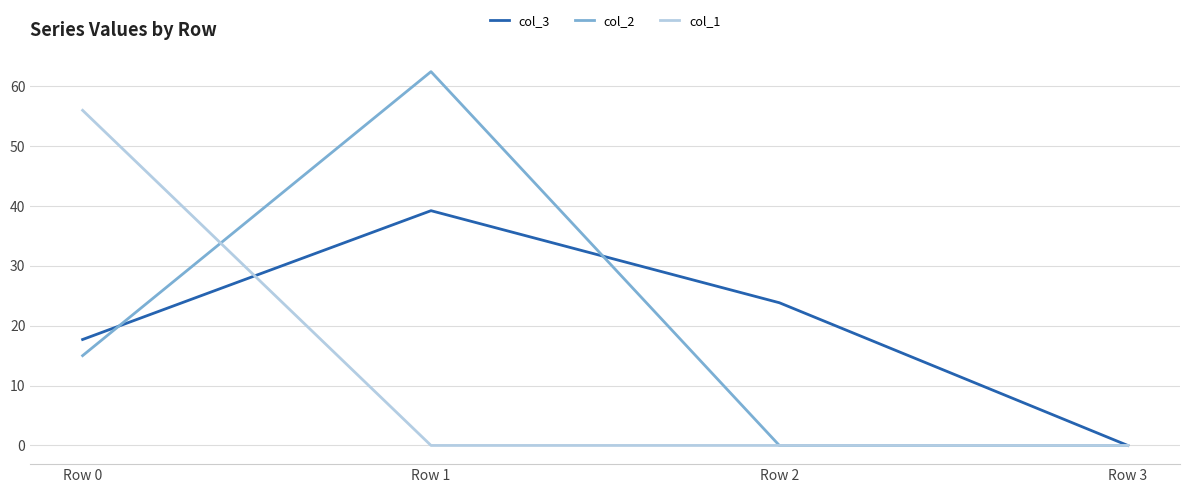

Reading left to right, list all the values displayed in this chart.

col_3: Row 0=17.7	Row 1=39.2	Row 2=23.8	Row 3=0.0
col_2: Row 0=15.0	Row 1=62.4	Row 2=0.0	Row 3=0.0
col_1: Row 0=56.0	Row 1=0.0	Row 2=0.0	Row 3=0.0